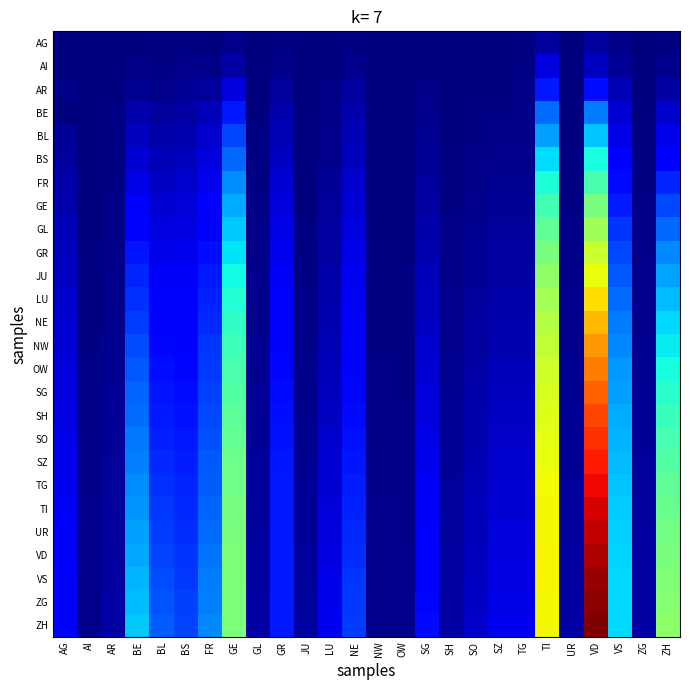

At which category is the sum across all series the highest?

VD